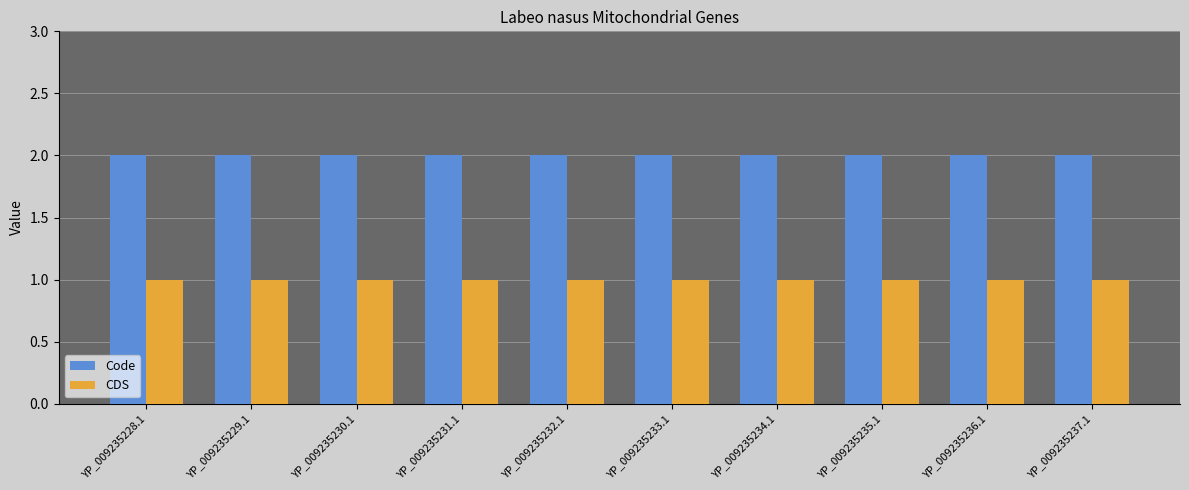

Reading right to left, list all the values displayed in this chart.

Code: 2	2	2	2	2	2	2	2	2	2
CDS: 1	1	1	1	1	1	1	1	1	1